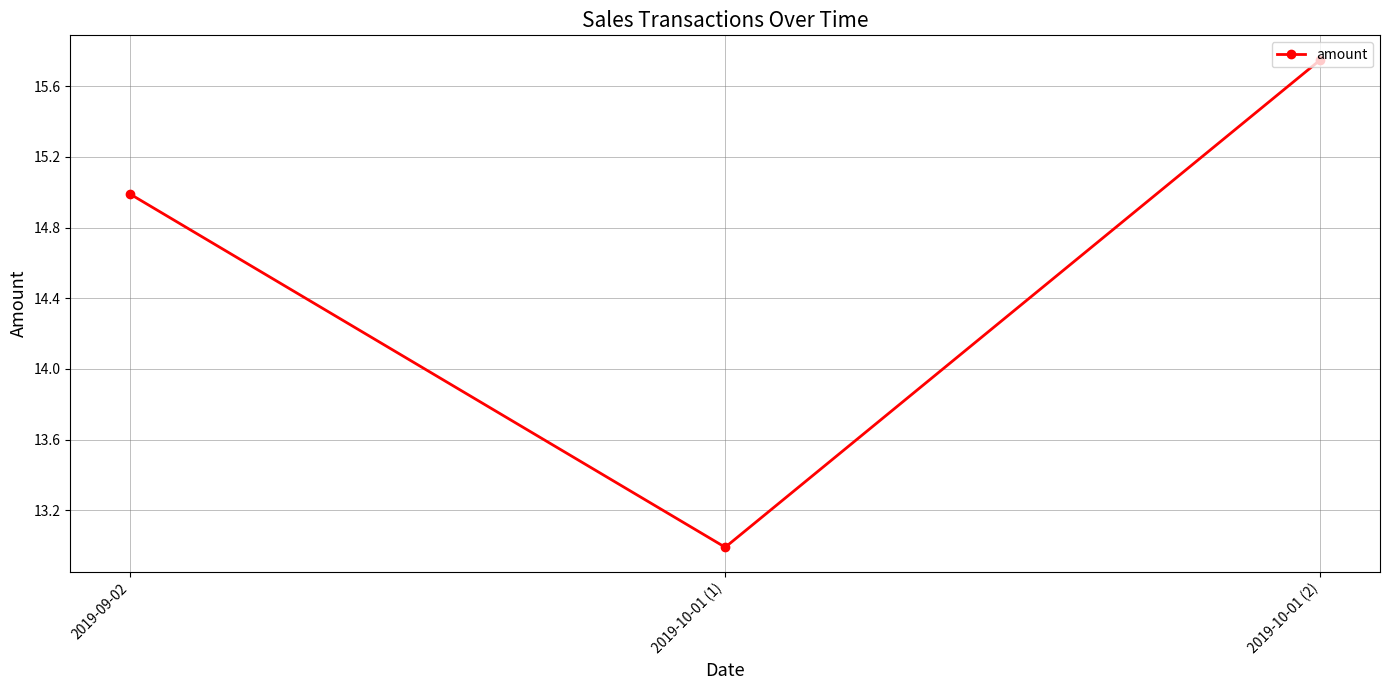

What is the minimum value shown in the chart?

13.0